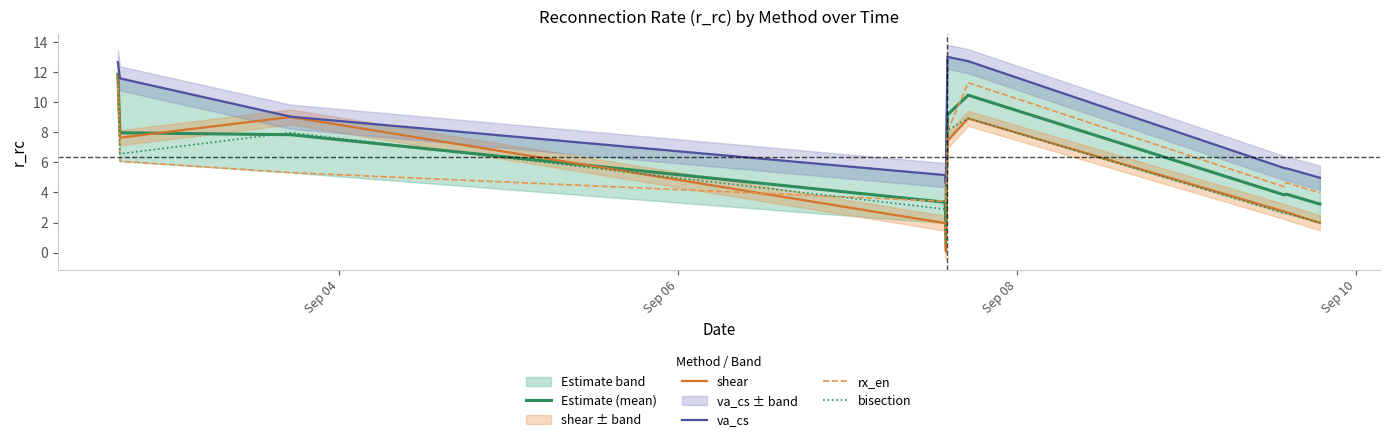

How many times do Estimate (mean) and shear cross each other?

2